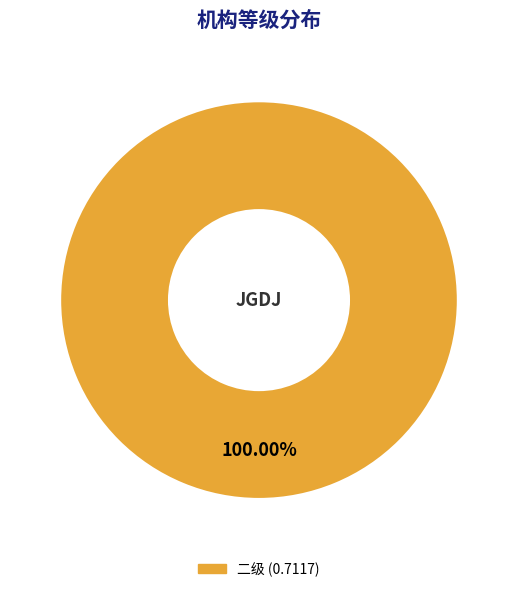

Does any single category account for the majority?

Yes